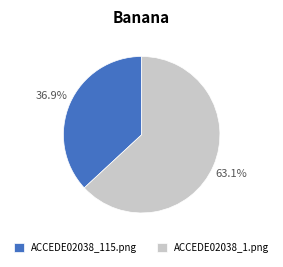

Which slice is the largest?

ACCEDE02038_1.png